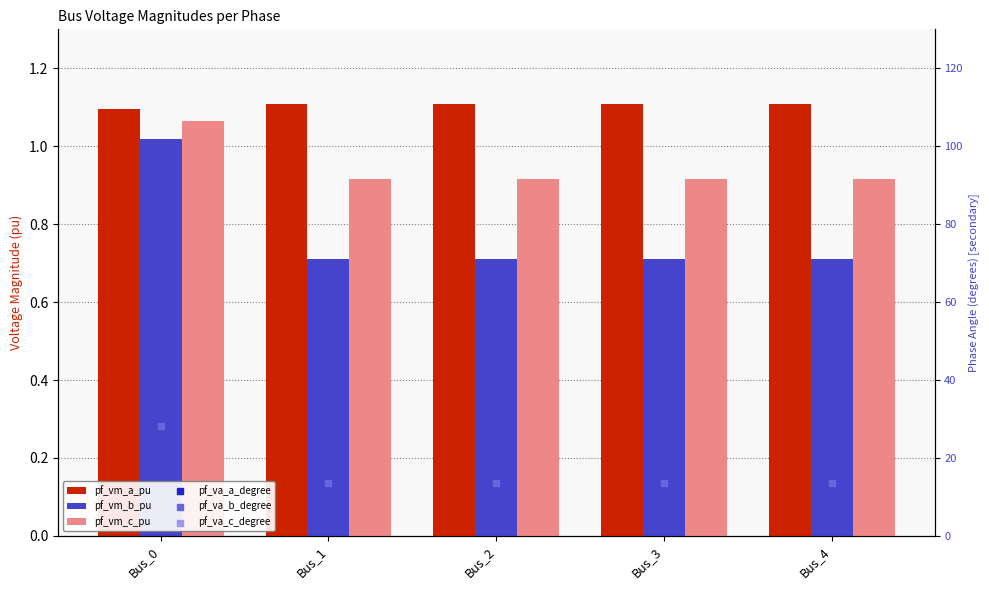

What are all the series names shown in the legend?

pf_vm_a_pu, pf_vm_b_pu, pf_vm_c_pu, pf_va_a_degree, pf_va_b_degree, pf_va_c_degree